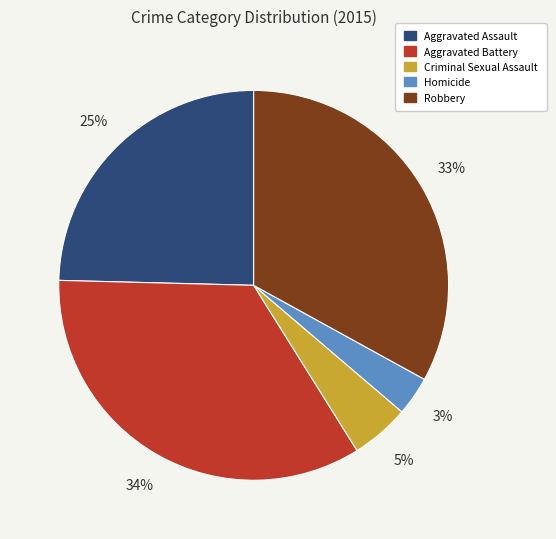

What percentage is the Homicide slice, to the nearest percent?

3%